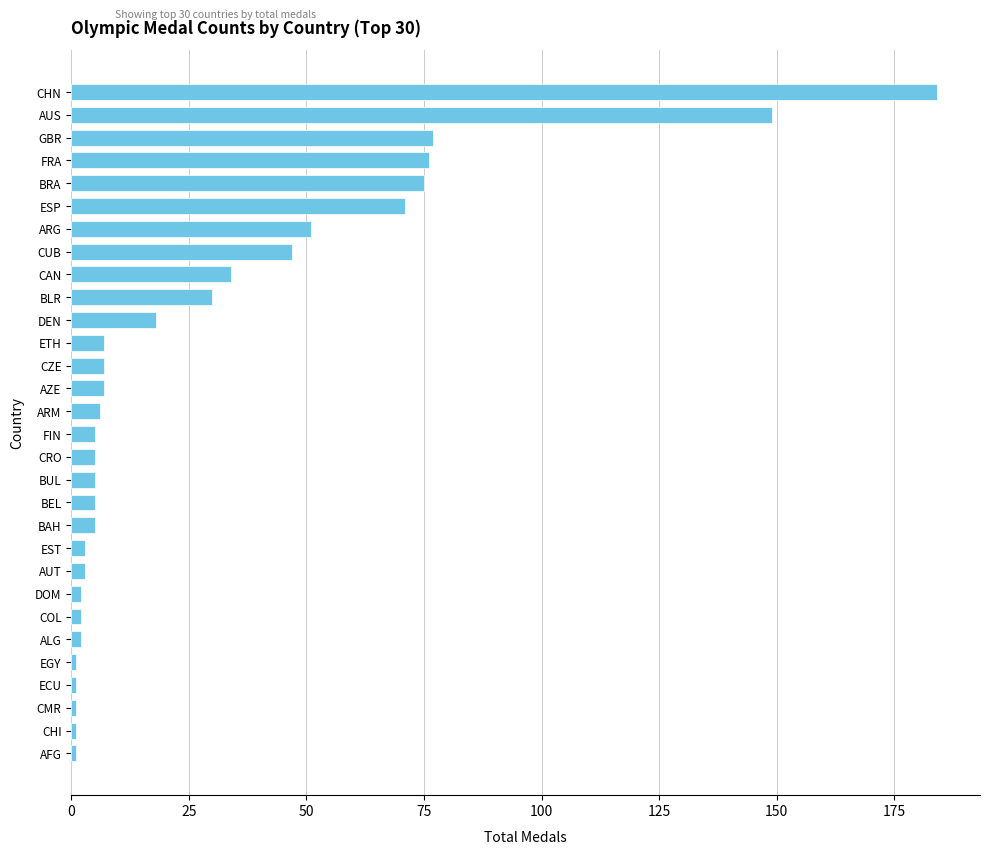

What is the maximum value shown in the chart?

184